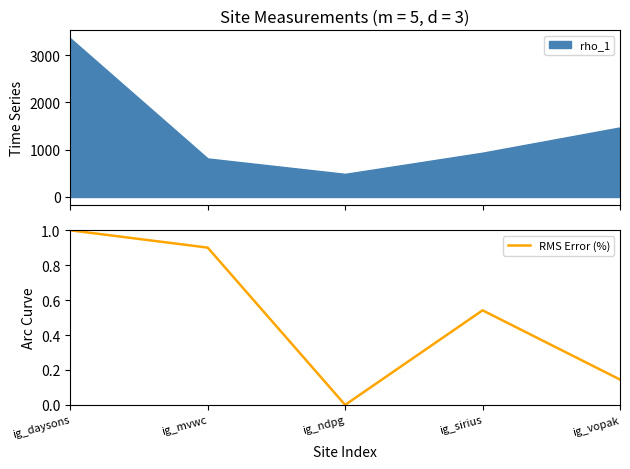

The value of RMS Error (%) at ig_daysons is 1.0. True or false?

True